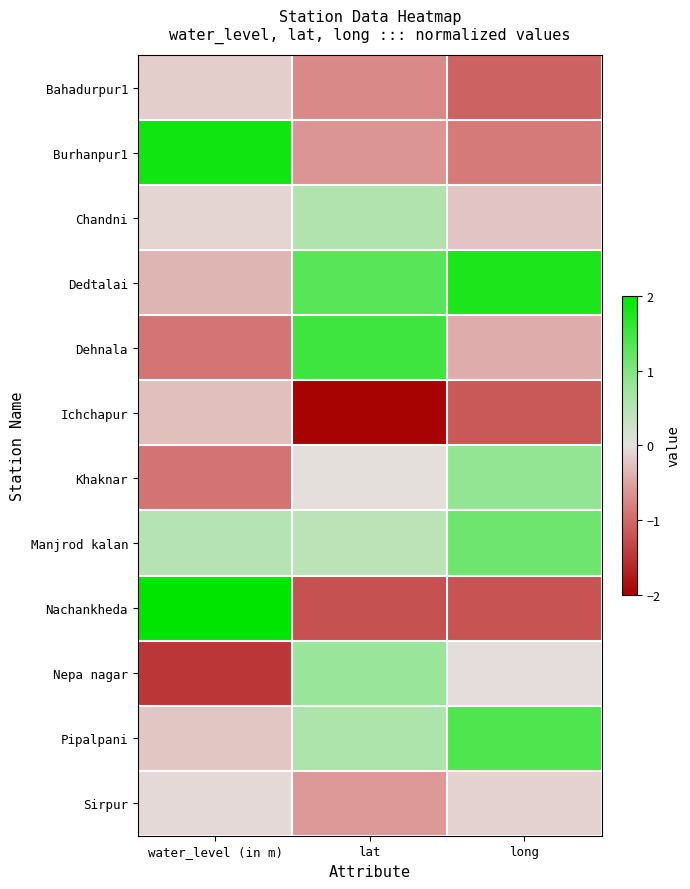

Between lat and water_level (in m), which is larger?

water_level (in m)